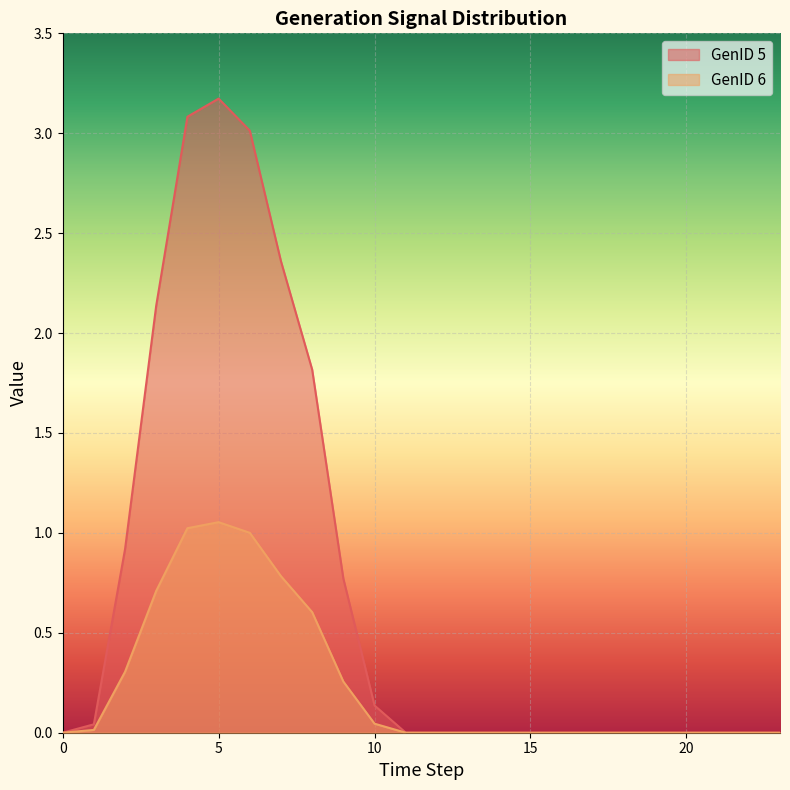

How many values in the GenID 5 series exceed 0?

11